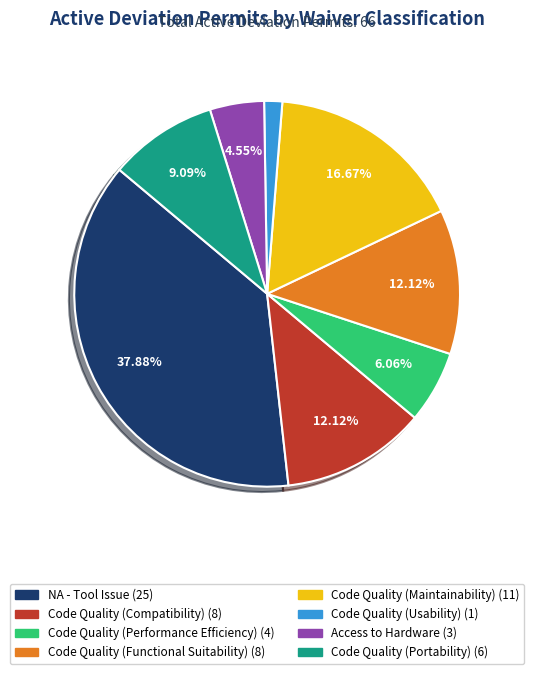

Is Code Quality (Performance Efficiency) the majority of the pie?

No